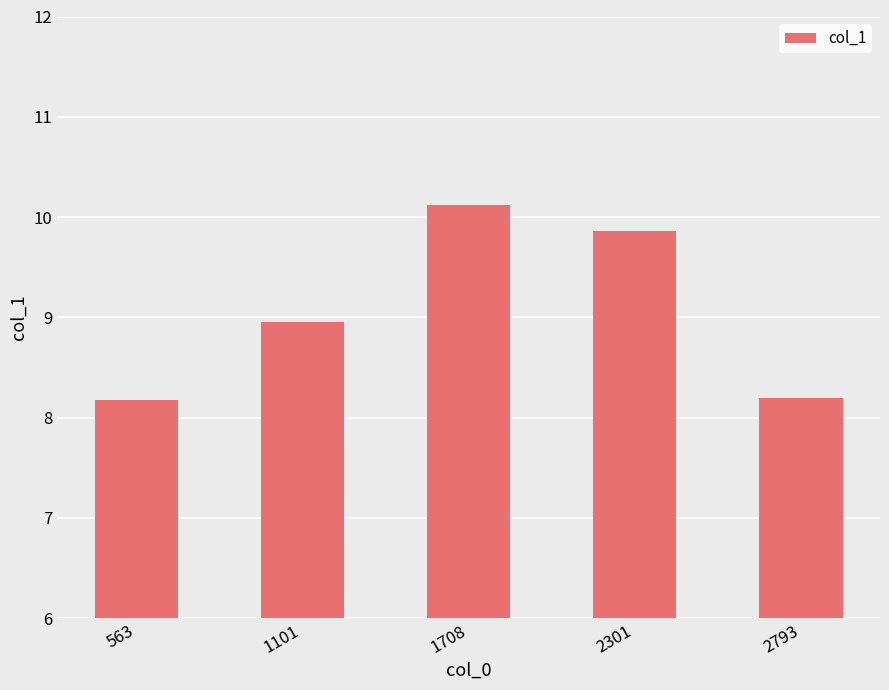

What is the change in value from 563 to 2301?

+1.7